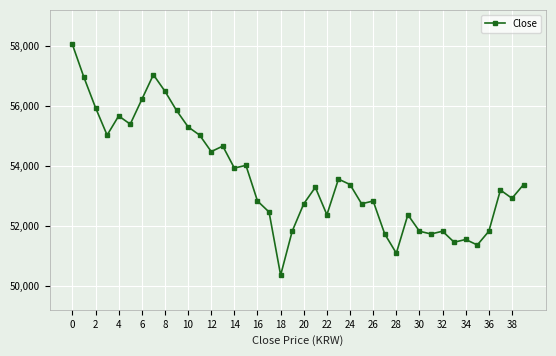

What is the value of the 14th point from the left?

54657